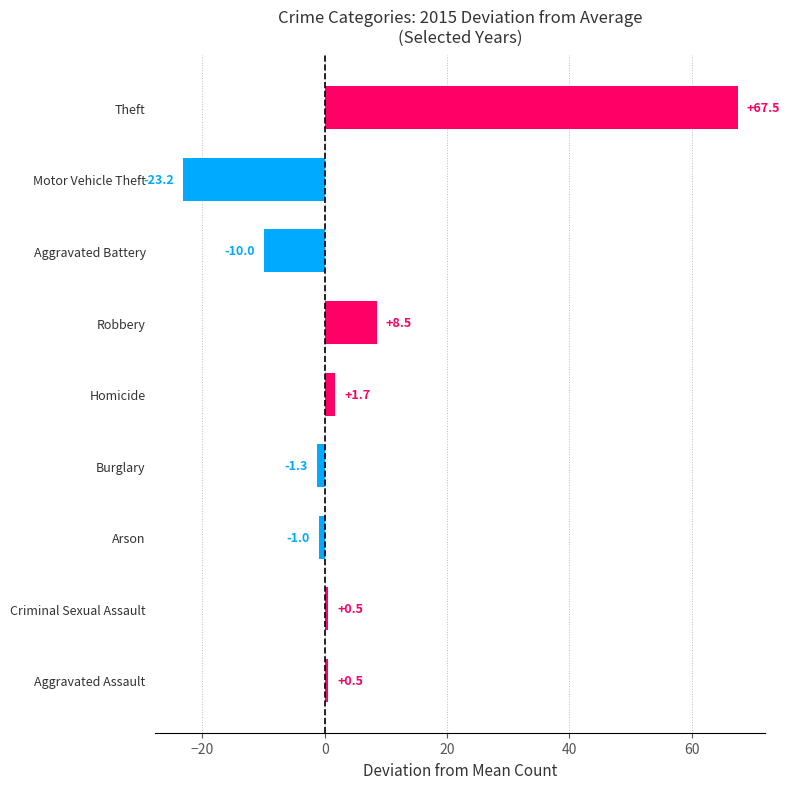

What is the average value?

4.8